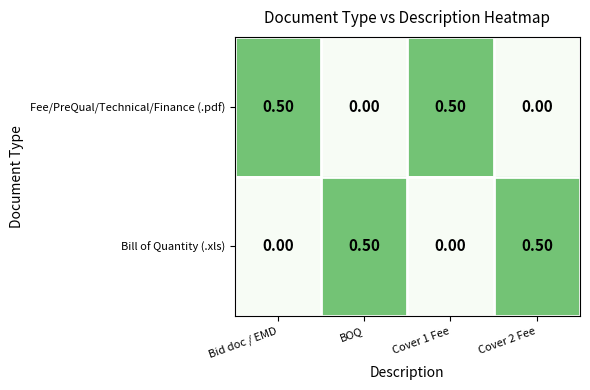

At how many categories does at least one series exceed 0?

4